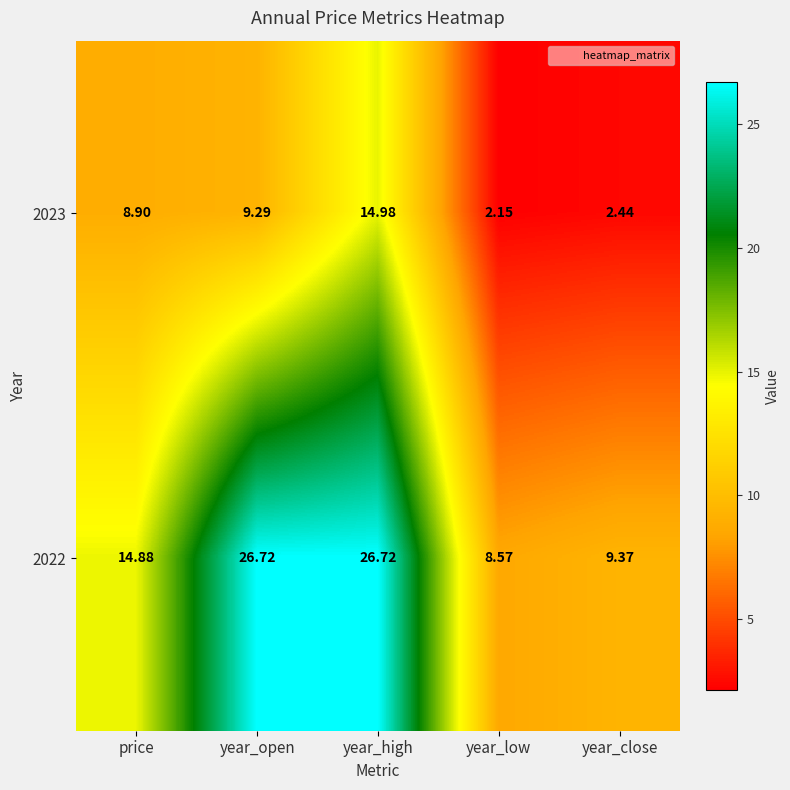

Rank the series at year_open from highest to lowest value.

2022, 2023